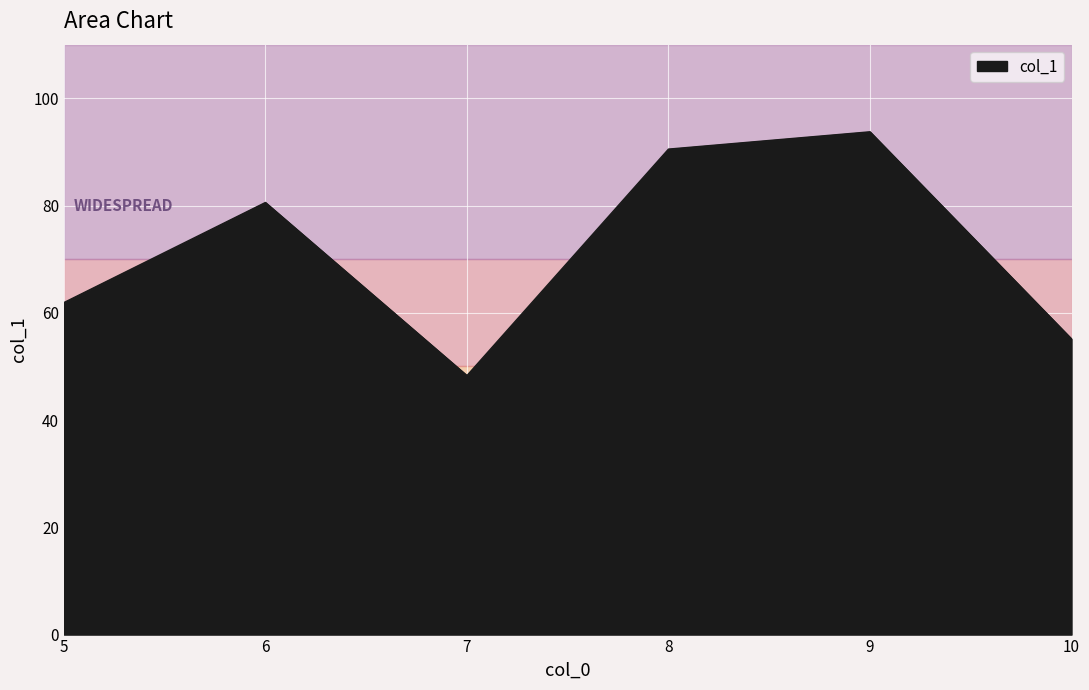

What is the change in value from 6 to 9?

+13.2